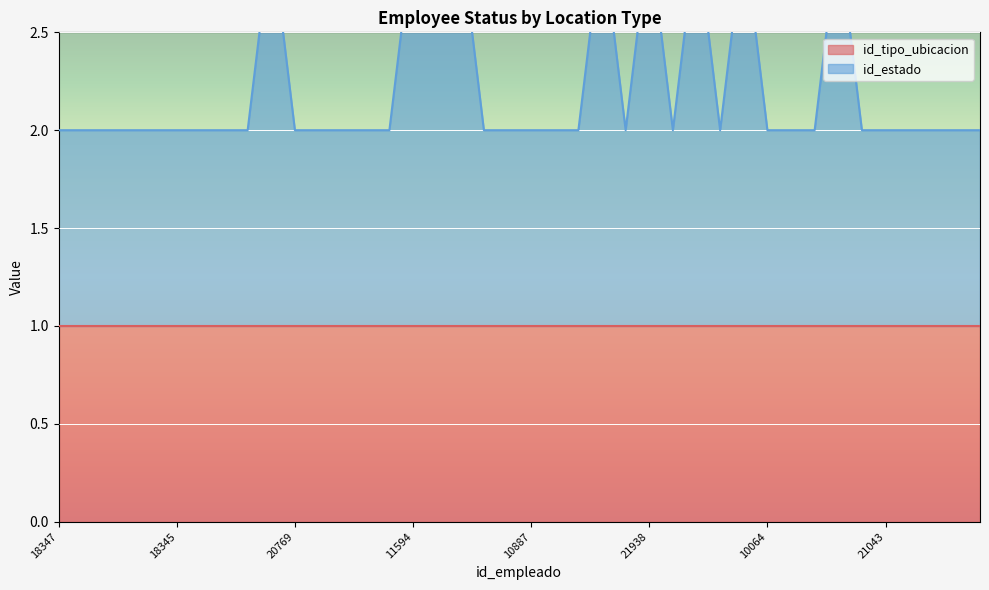

How many data points does each series have?

40